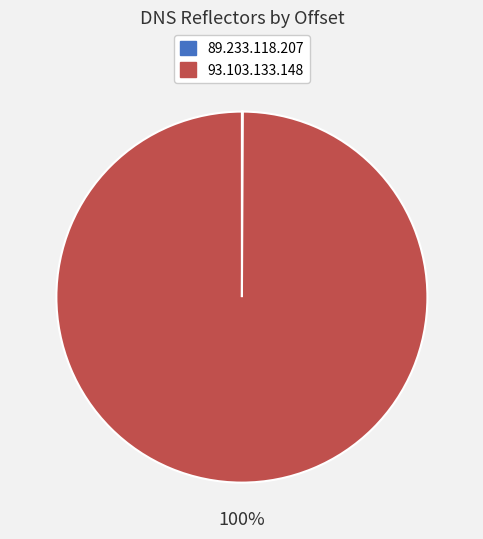

Does any single category account for the majority?

Yes